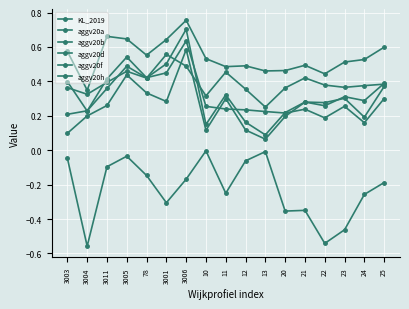

Is the value of KL_2019 at 3003 greater than the value of aggv20h at 3005?

No